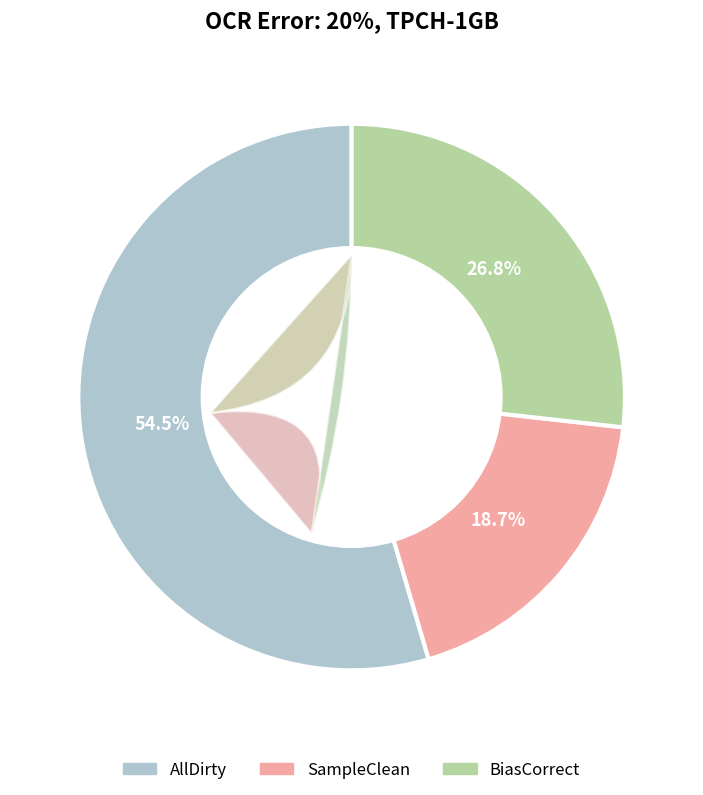

What is the smallest slice in the pie chart?

SampleClean